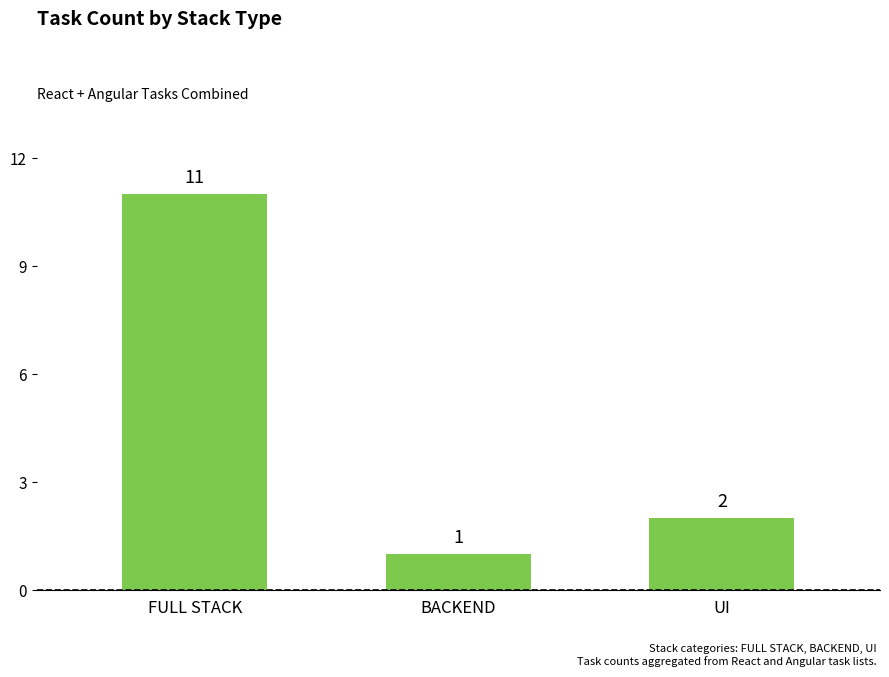

What is the value of the 3rd bar from the left?

2